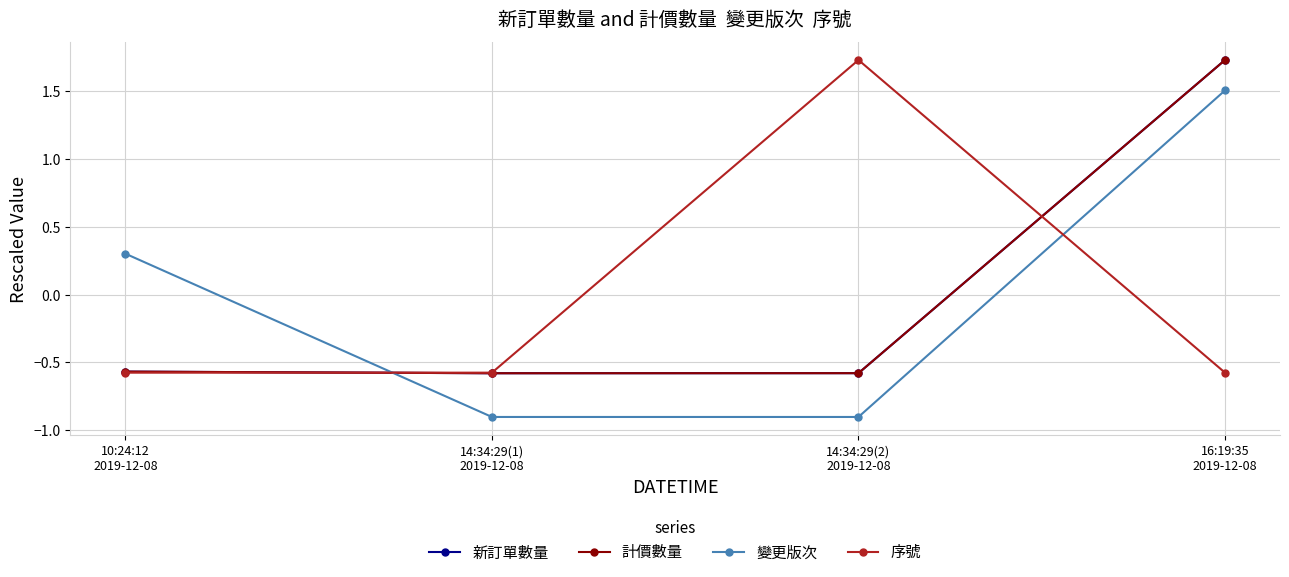

Reading right to left, what are all the values shown in this chart?

新訂單數量: 16:19:35
2019-12-08=1.7	14:34:29(2)
2019-12-08=-0.6	14:34:29(1)
2019-12-08=-0.6	10:24:12
2019-12-08=-0.6
計價數量: 16:19:35
2019-12-08=1.7	14:34:29(2)
2019-12-08=-0.6	14:34:29(1)
2019-12-08=-0.6	10:24:12
2019-12-08=-0.6
變更版次: 16:19:35
2019-12-08=1.5	14:34:29(2)
2019-12-08=-0.9	14:34:29(1)
2019-12-08=-0.9	10:24:12
2019-12-08=0.3
序號: 16:19:35
2019-12-08=-0.6	14:34:29(2)
2019-12-08=1.7	14:34:29(1)
2019-12-08=-0.6	10:24:12
2019-12-08=-0.6